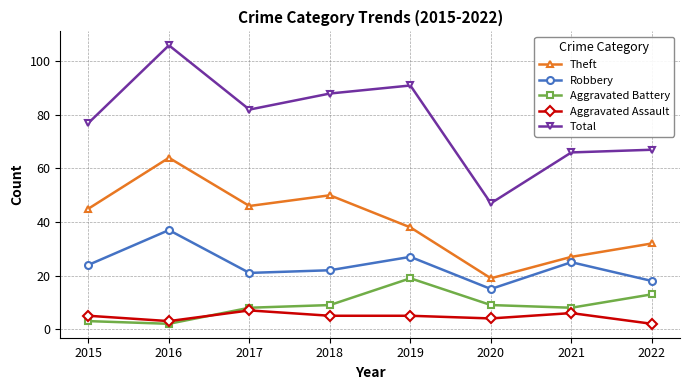

True or false: Aggravated Assault has a value of 2 at 2022.

True